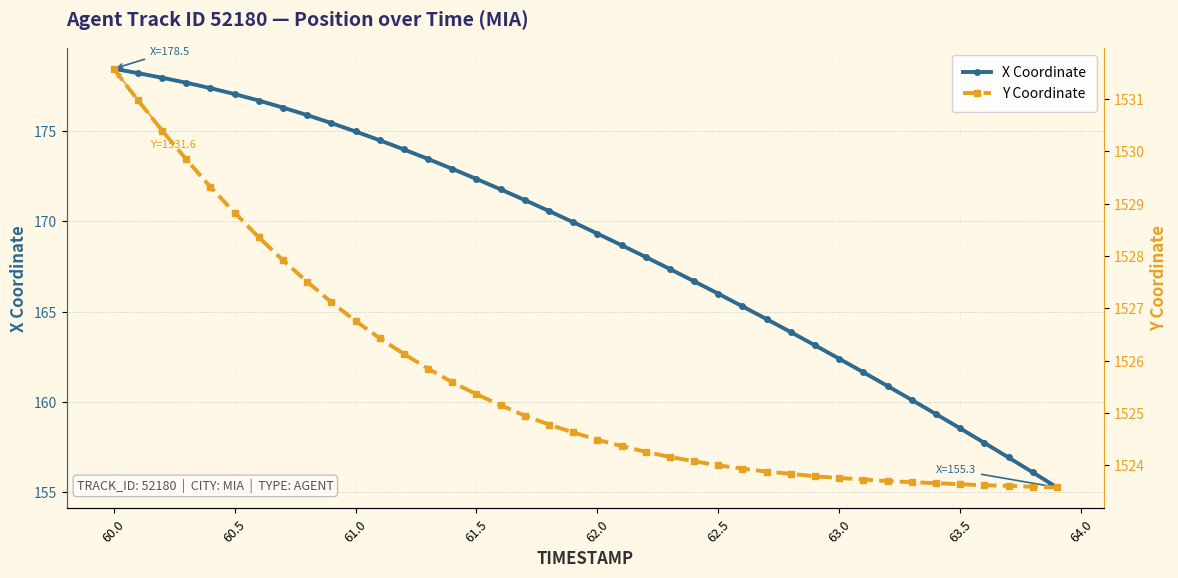

What is the lowest value of the X Coordinate series?

155.3